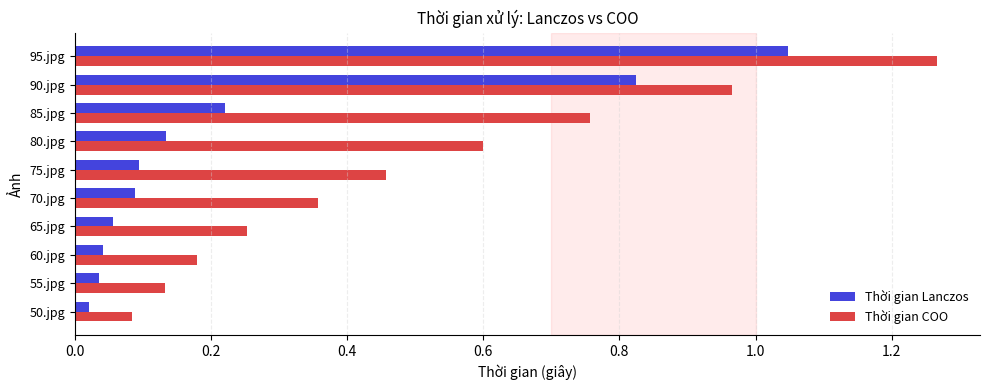

At which category is the sum across all series the highest?

95.jpg